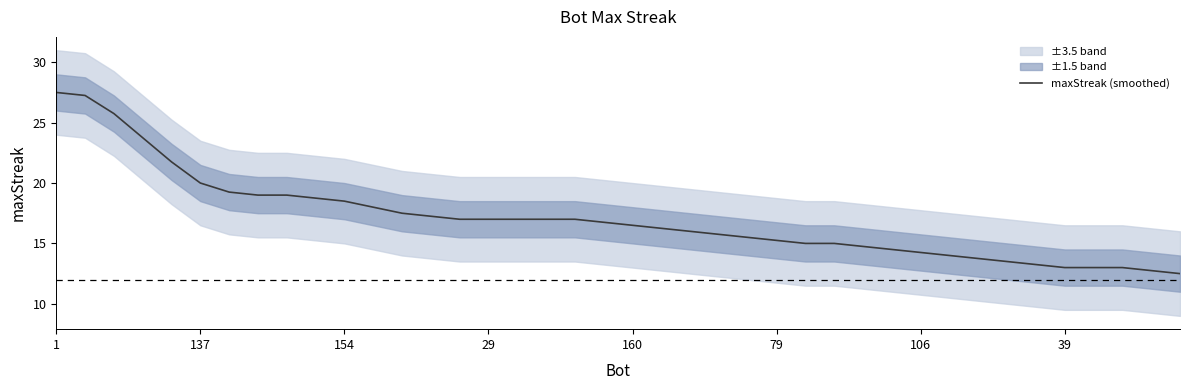

The chart shows a value of 14.8 at 28. True or false?

True